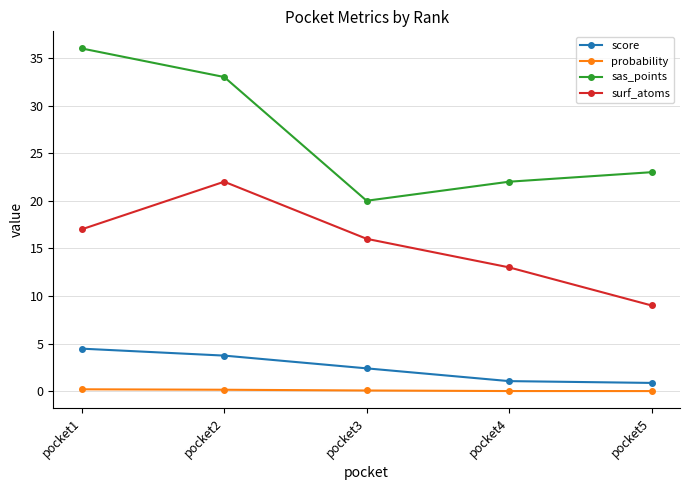

What is the greatest value displayed?

36.0